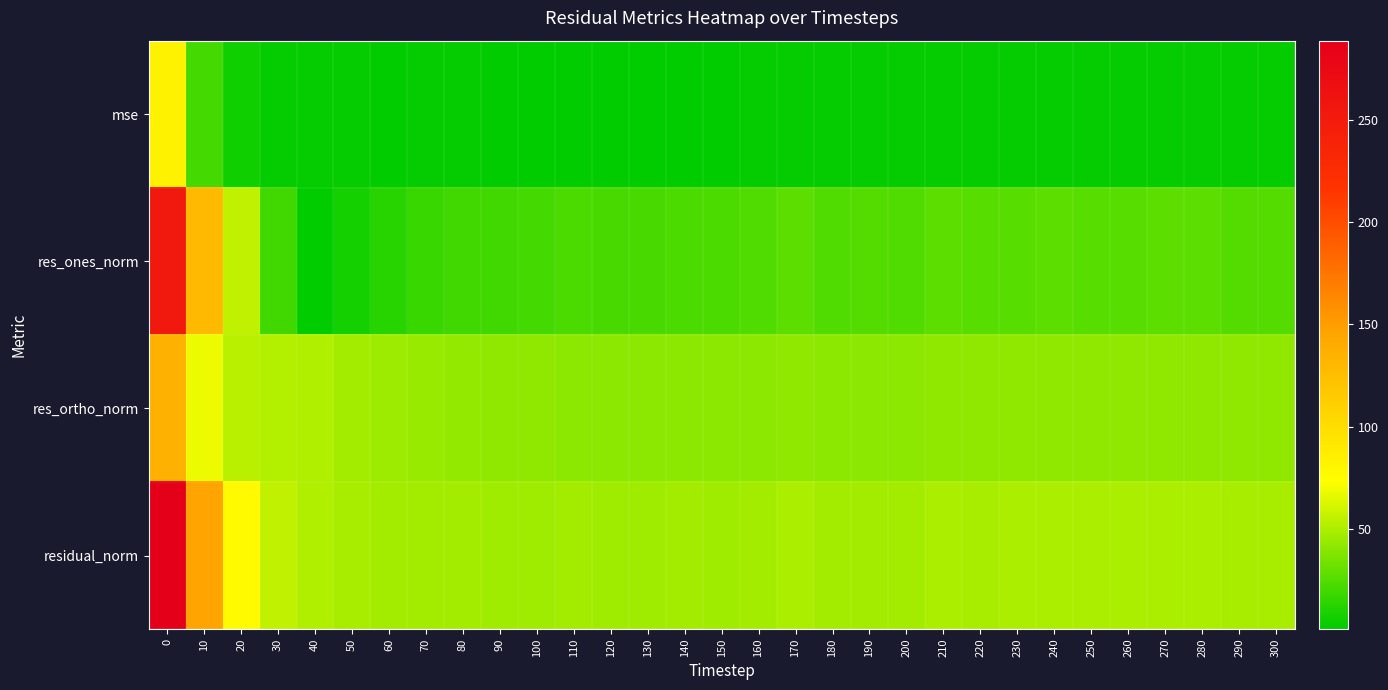

Reading right to left, extract all data points from this chart.

row_0: 2.4	2.4	2.5	2.5	2.4	2.5	2.5	2.4	2.4	2.5	2.3	2.3	2.3	2.5	2.3	2.2	2.2	2.2	2.2	2.2	2.2	2.2	2.3	2.3	2.2	2.4	2.6	3.1	5.9	21.1	83.3
row_1: 25.1	25.1	27.3	27.7	26.4	26.7	27.5	26.7	26.4	27.6	24.4	24.9	24.3	27.7	24.3	23.1	23.0	22.2	22.2	22.8	21.3	19.7	19.6	17.4	12.4	7.7	1.1	19.4	55.5	128.1	254.8
row_2: 42.0	42.2	42.3	41.9	41.9	41.9	41.7	41.7	41.6	41.6	41.2	41.3	41.1	41.7	41.5	41.0	41.2	41.0	41.3	41.4	41.6	42.3	43.6	44.8	45.7	48.0	51.2	52.5	53.4	68.2	135.7
row_3: 48.9	49.1	50.3	50.2	49.5	49.7	50.0	49.5	49.3	49.9	47.9	48.2	47.8	50.1	48.1	47.0	47.2	46.6	46.9	47.3	46.7	46.7	47.8	48.1	47.3	48.6	51.2	55.9	77.1	145.1	288.7